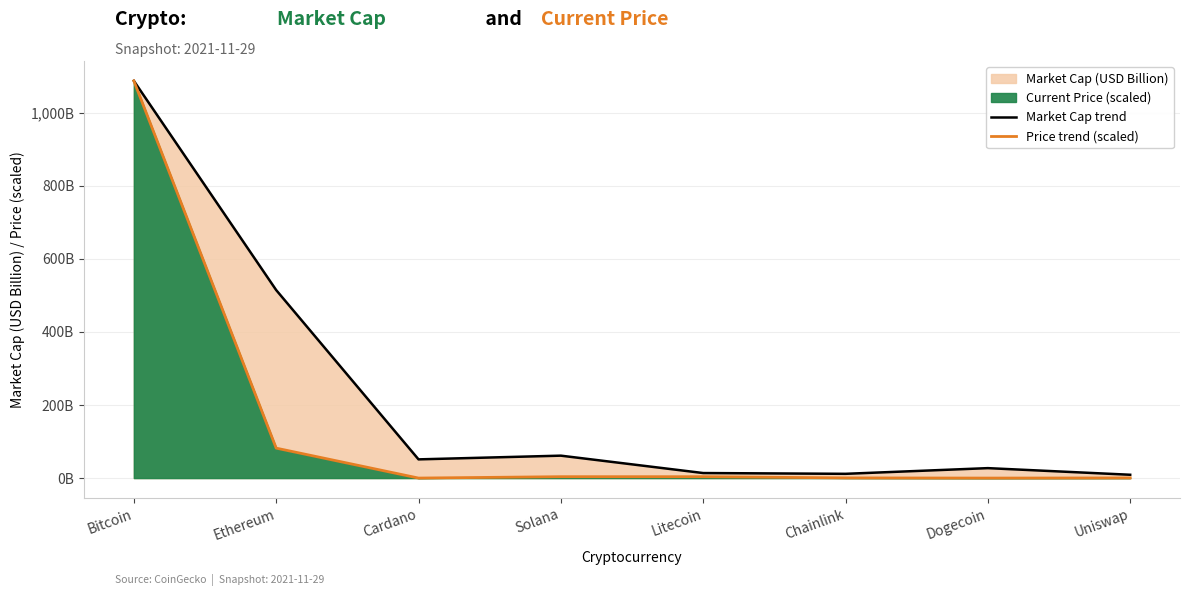

What is the label of the 5th point from the left?

Litecoin